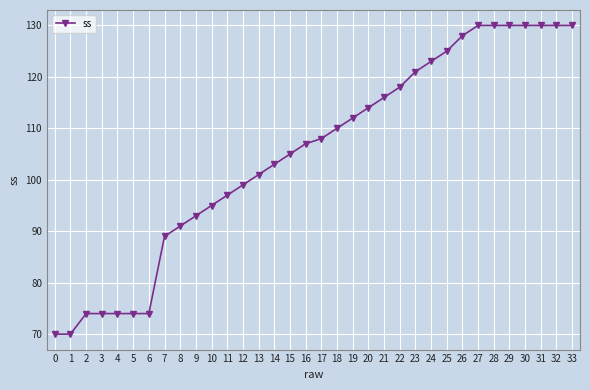

Is it true that the value at 31 is 130?

True